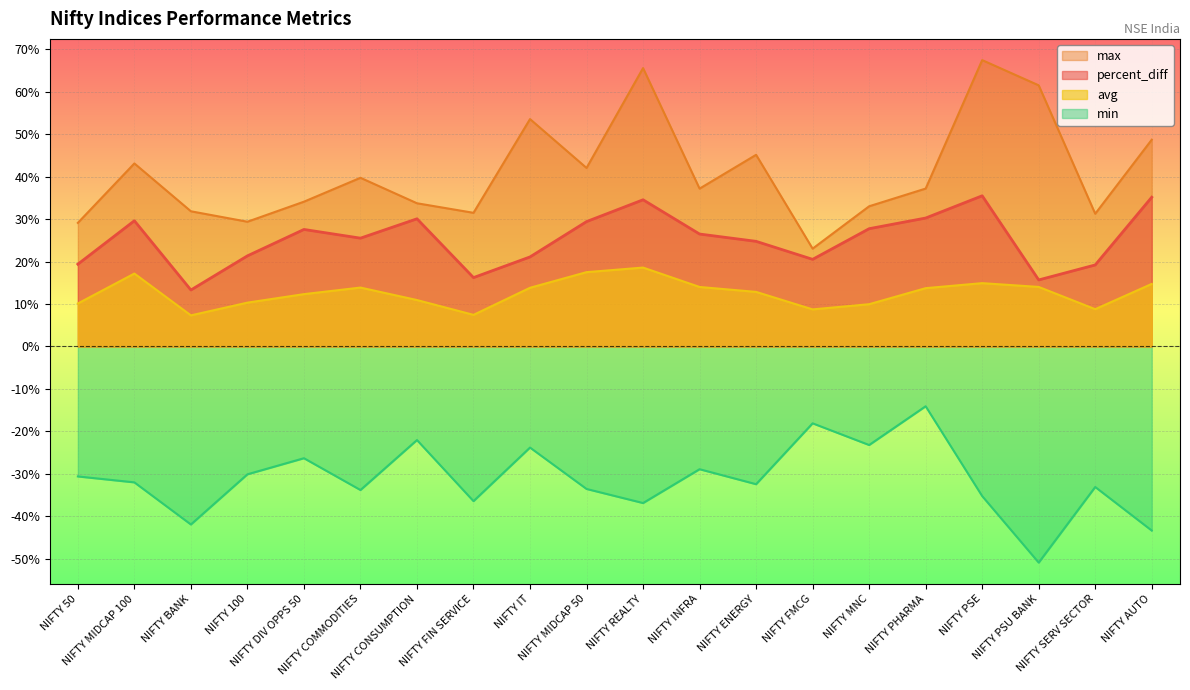

True or false: avg and percent_diff cross at least once.

False